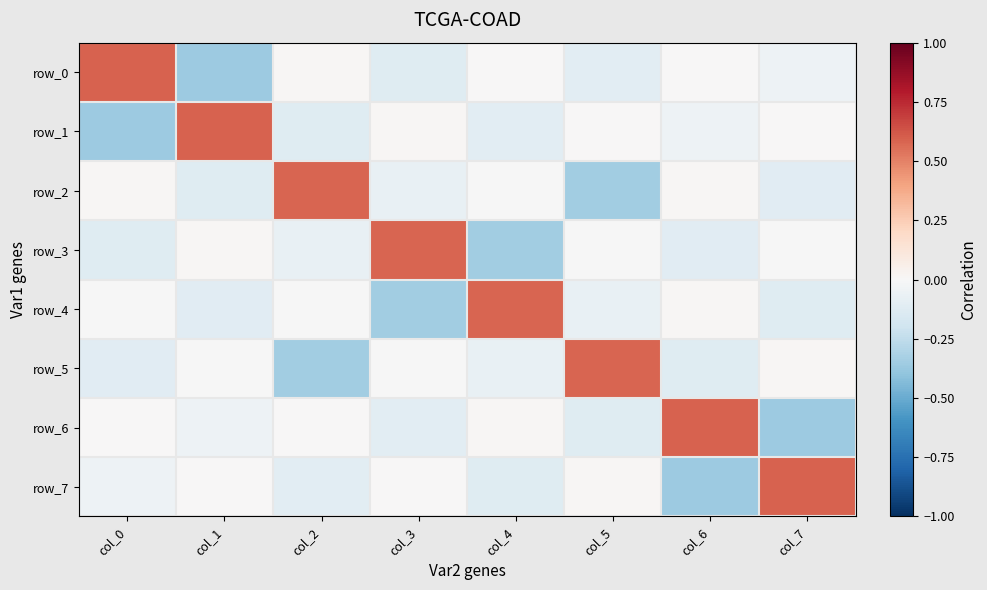

What is the spread (max minus min) of values at col_3?

0.9